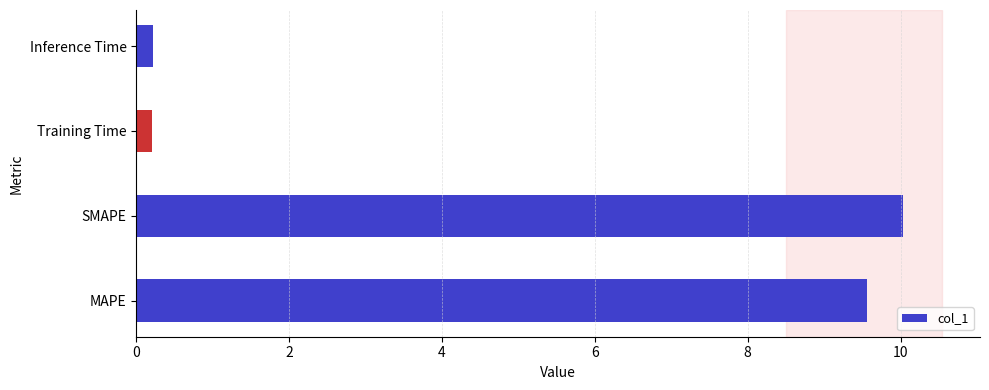

The value at MAPE is 5.7. True or false?

False